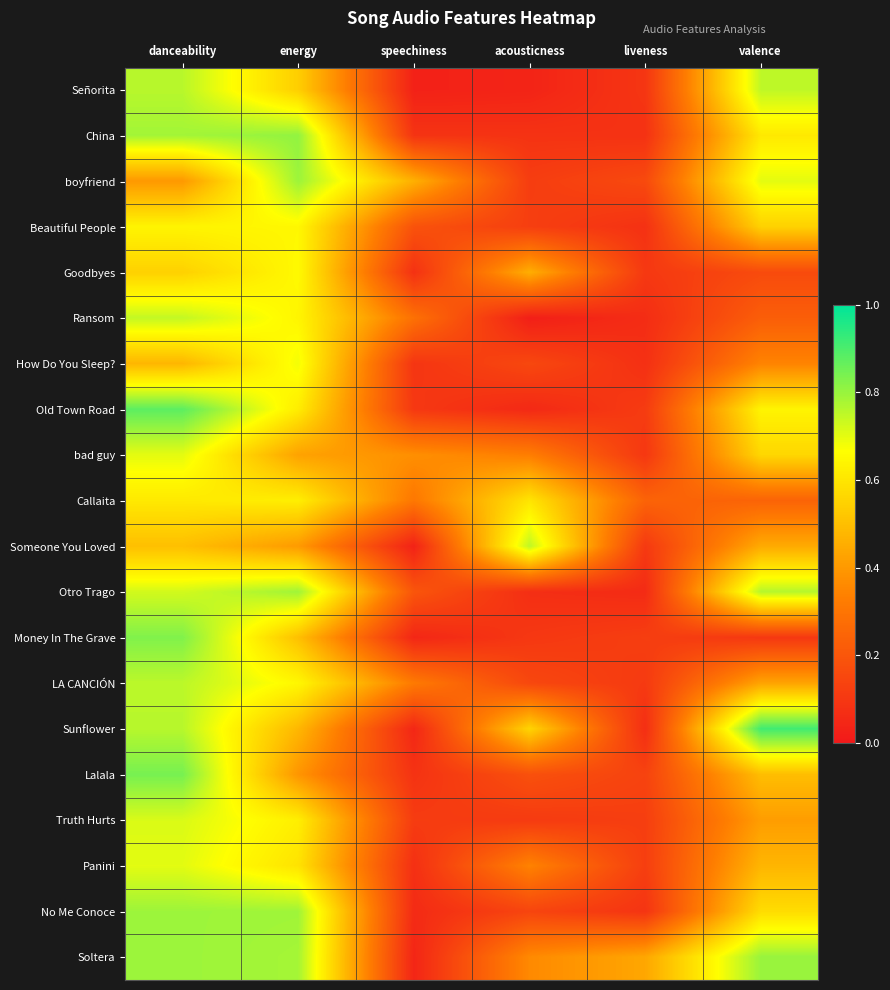

Reading left to right, list all the values displayed in this chart.

Señorita: danceability=0.8	energy=0.5	speechiness=0.0	acousticness=0.0	liveness=0.1	valence=0.8
China: danceability=0.8	energy=0.8	speechiness=0.1	acousticness=0.1	liveness=0.1	valence=0.6
boyfriend: danceability=0.4	energy=0.8	speechiness=0.5	acousticness=0.1	liveness=0.2	valence=0.7
Beautiful People: danceability=0.6	energy=0.6	speechiness=0.2	acousticness=0.1	liveness=0.1	valence=0.5
Goodbyes: danceability=0.5	energy=0.7	speechiness=0.1	acousticness=0.5	liveness=0.1	valence=0.2
Ransom: danceability=0.7	energy=0.6	speechiness=0.3	acousticness=0.0	liveness=0.1	valence=0.2
How Do You Sleep?: danceability=0.5	energy=0.7	speechiness=0.1	acousticness=0.2	liveness=0.1	valence=0.3
Old Town Road: danceability=0.9	energy=0.6	speechiness=0.1	acousticness=0.1	liveness=0.1	valence=0.6
bad guy: danceability=0.7	energy=0.4	speechiness=0.4	acousticness=0.3	liveness=0.1	valence=0.6
Callaita: danceability=0.6	energy=0.6	speechiness=0.3	acousticness=0.6	liveness=0.2	valence=0.2
Someone You Loved: danceability=0.5	energy=0.4	speechiness=0.0	acousticness=0.8	liveness=0.1	valence=0.4
Otro Trago: danceability=0.7	energy=0.8	speechiness=0.2	acousticness=0.1	liveness=0.1	valence=0.8
Money In The Grave: danceability=0.8	energy=0.5	speechiness=0.0	acousticness=0.1	liveness=0.1	valence=0.1
LA CANCIÓN: danceability=0.8	energy=0.6	speechiness=0.3	acousticness=0.2	liveness=0.1	valence=0.4
Sunflower: danceability=0.8	energy=0.5	speechiness=0.0	acousticness=0.6	liveness=0.1	valence=0.9
Lalala: danceability=0.8	energy=0.4	speechiness=0.1	acousticness=0.2	liveness=0.1	valence=0.5
Truth Hurts: danceability=0.7	energy=0.6	speechiness=0.1	acousticness=0.1	liveness=0.1	valence=0.4
Panini: danceability=0.7	energy=0.6	speechiness=0.1	acousticness=0.3	liveness=0.1	valence=0.5
No Me Conoce: danceability=0.8	energy=0.8	speechiness=0.1	acousticness=0.1	liveness=0.1	valence=0.6
Soltera: danceability=0.8	energy=0.8	speechiness=0.0	acousticness=0.4	liveness=0.4	valence=0.8